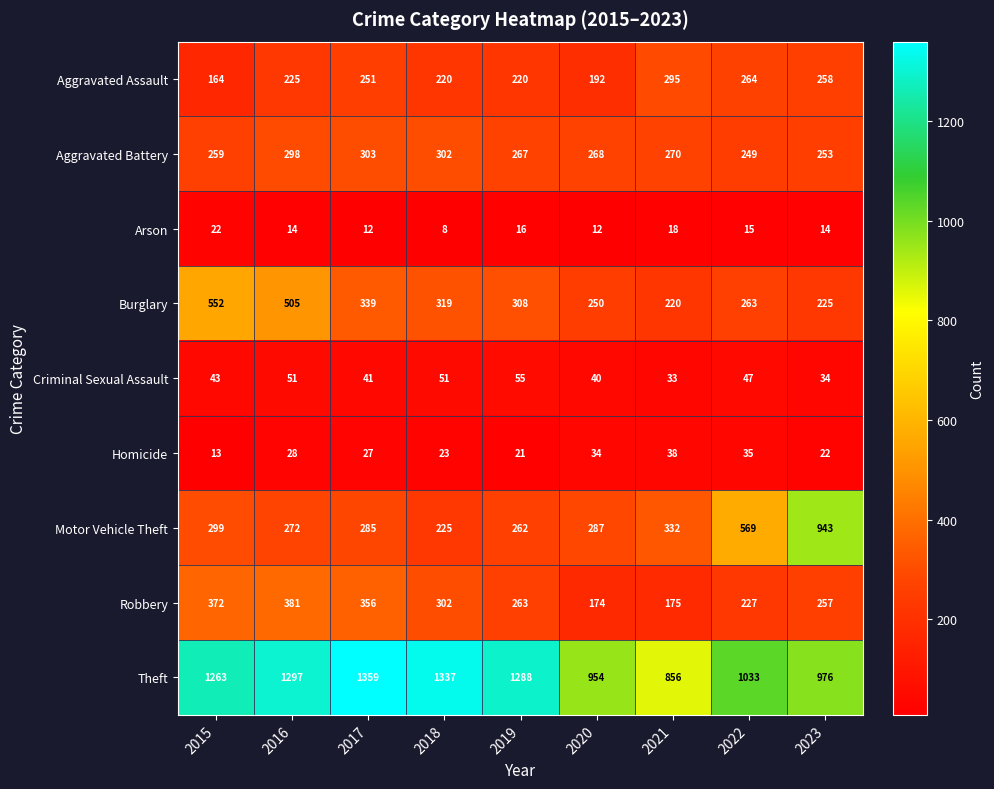

What is the difference between the highest and lowest values at 2018?

1329